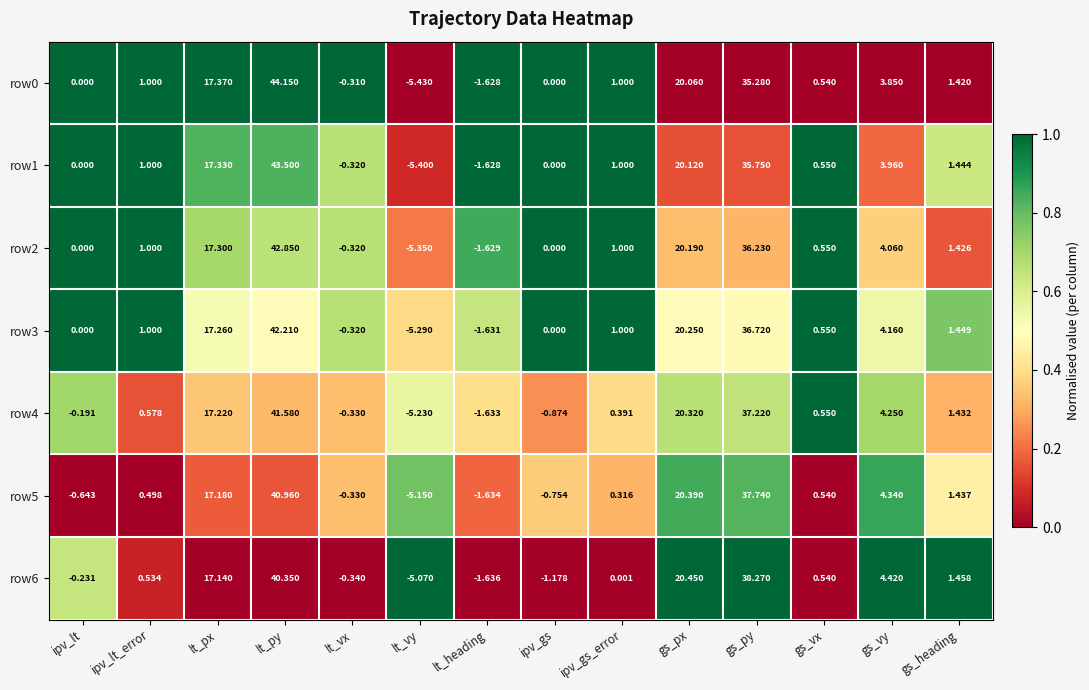

At which label is row0 closest to 19?

gs_px